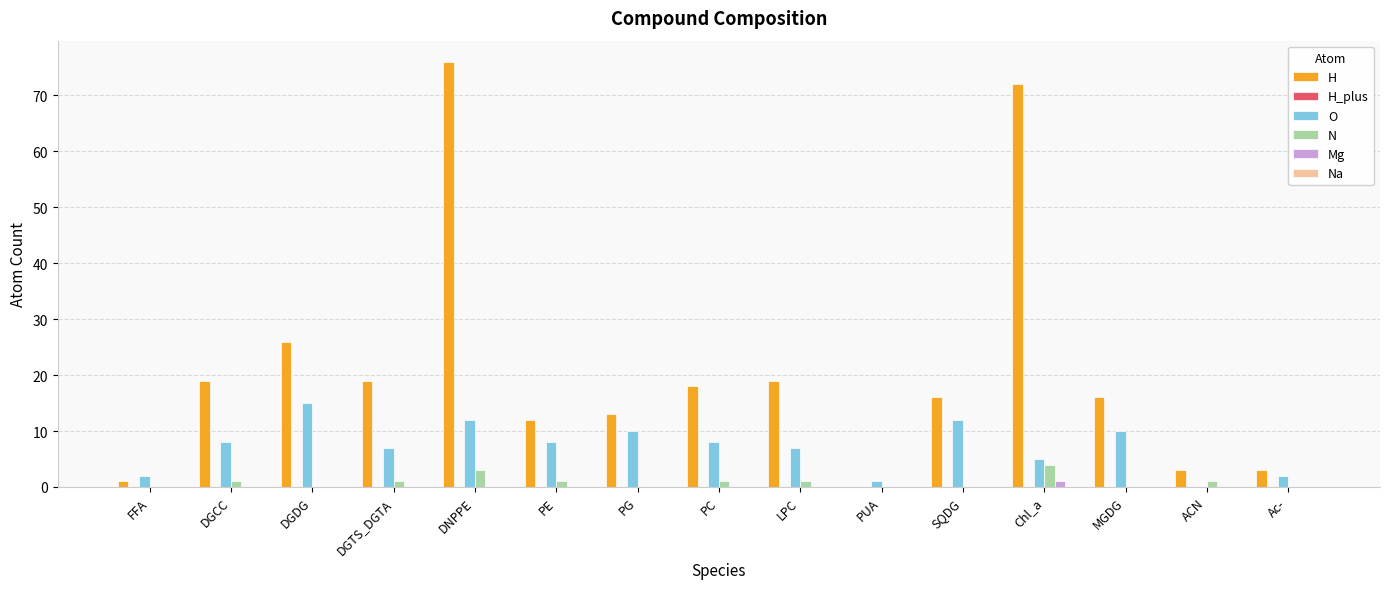

What is the total value across all series at PG?

23